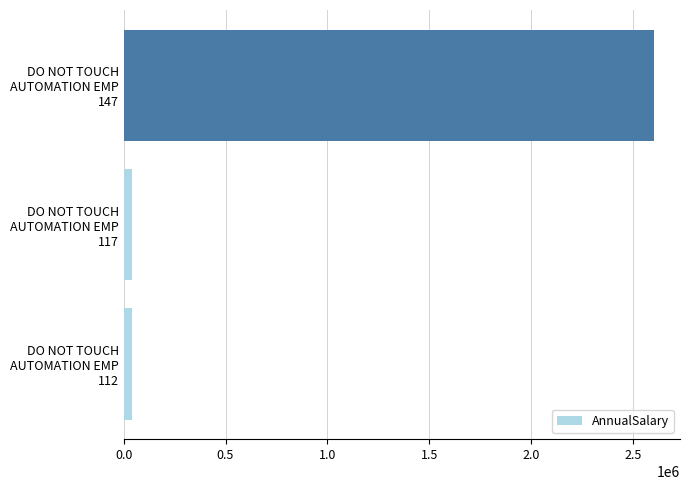

What is the average value?

894438.1